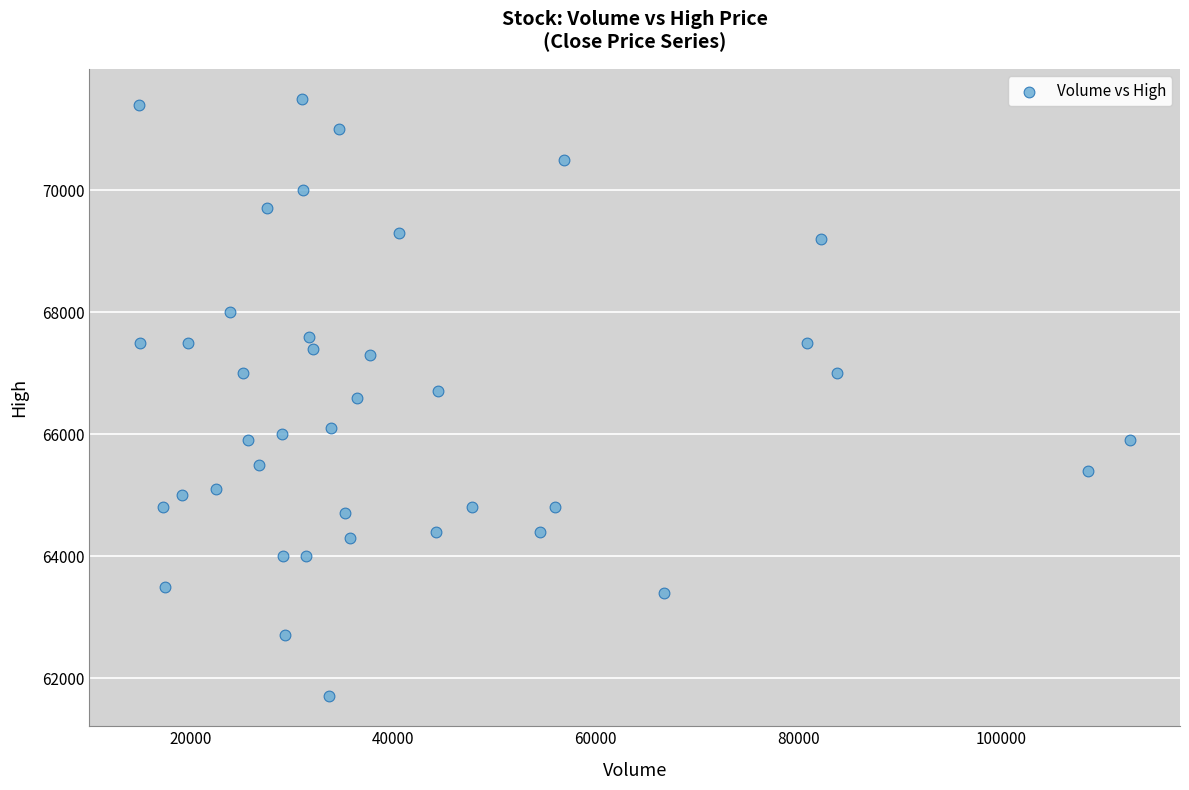

What is the range of Y values (max minus min)?

9800